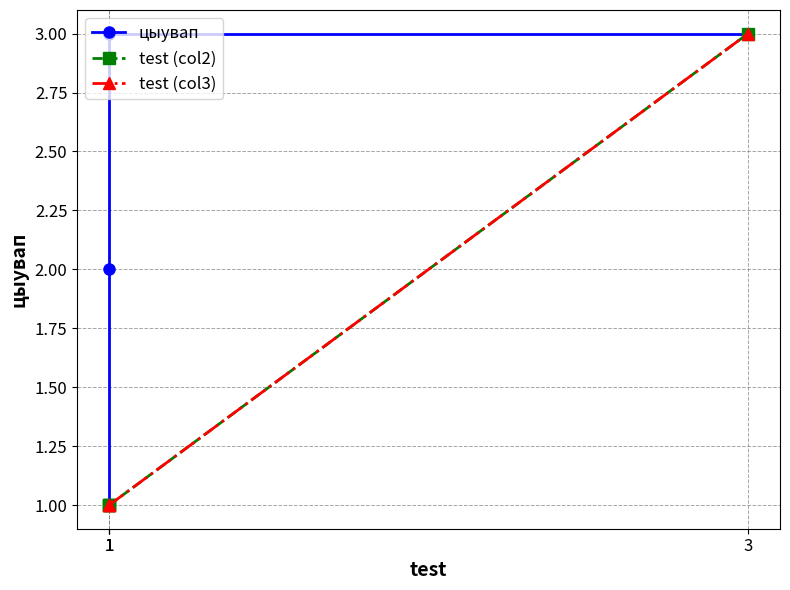

True or false: цыувап and test (col3) intersect in this chart.

False